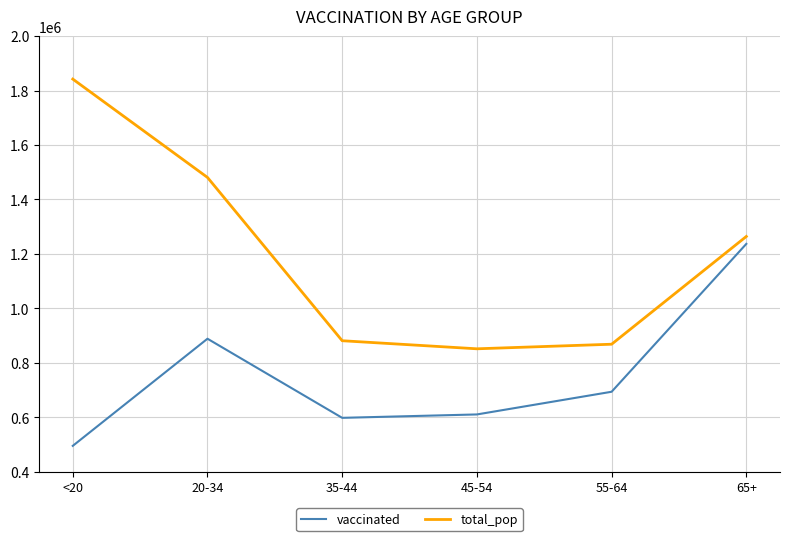

Which series has the largest range (max minus min)?

total_pop